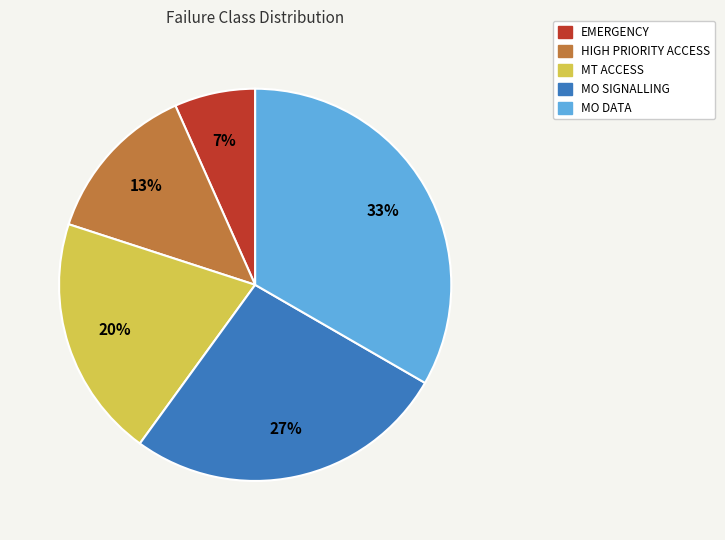

Which has a higher value, EMERGENCY or HIGH PRIORITY ACCESS?

HIGH PRIORITY ACCESS